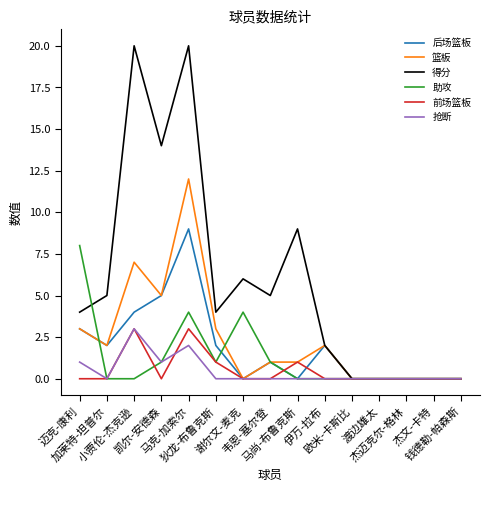

Which series has the largest total across all categories?

得分